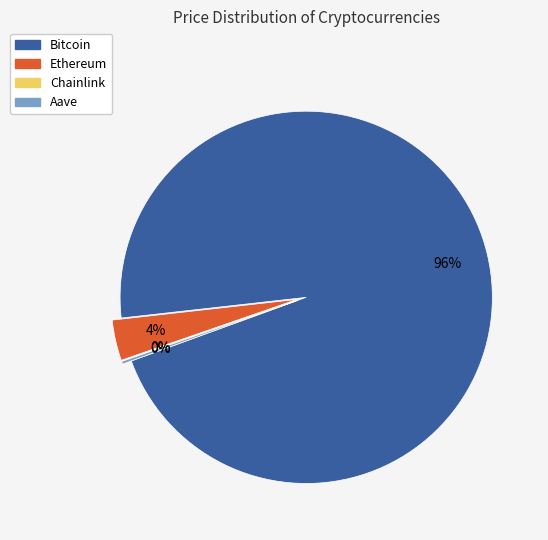

Which slice is the largest?

Bitcoin